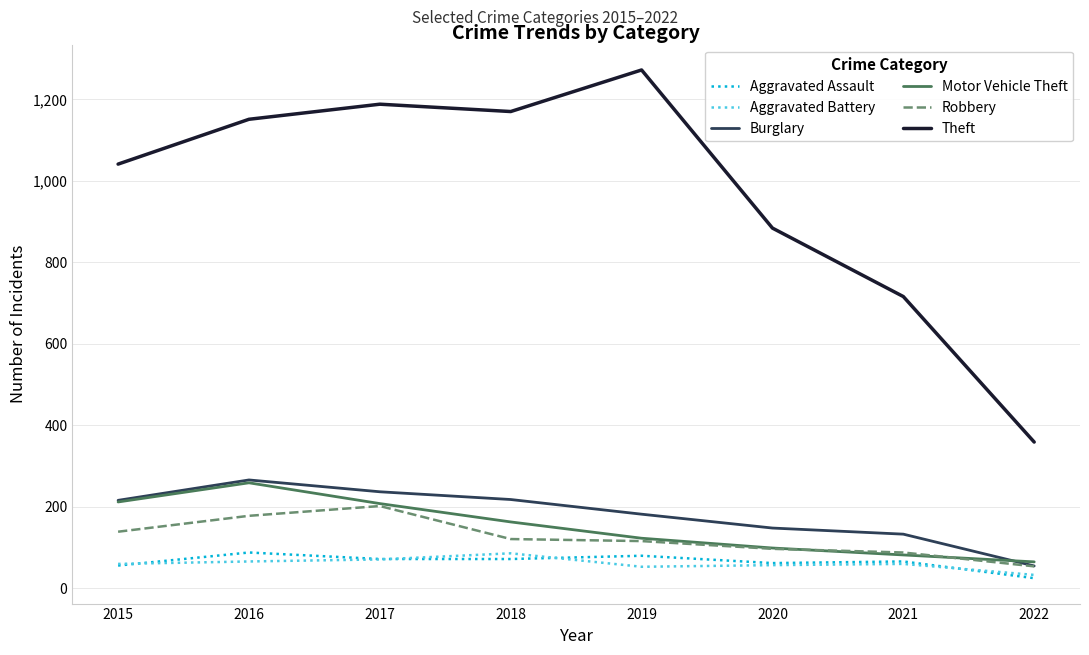

Is this an area chart (filled region under the line)?

No